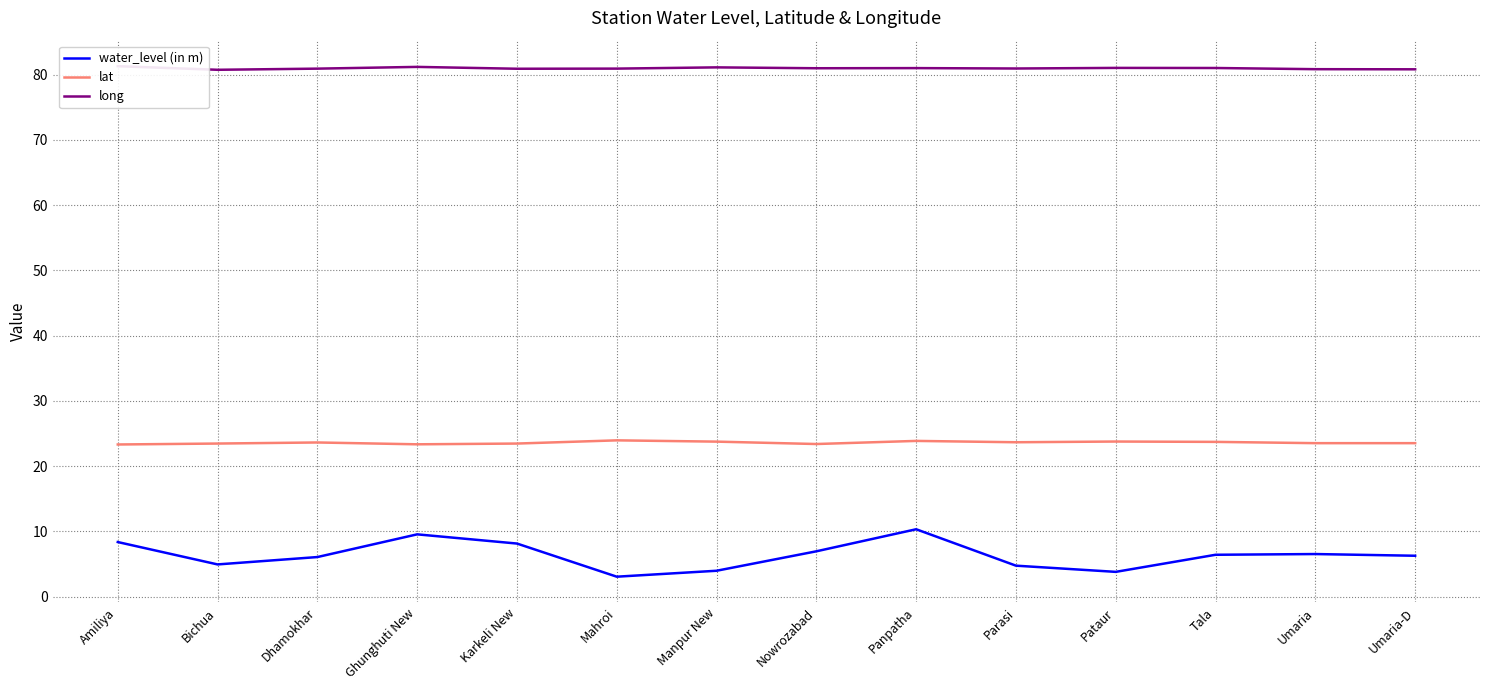

At which category does the chart reach its peak across all series?

Amiliya